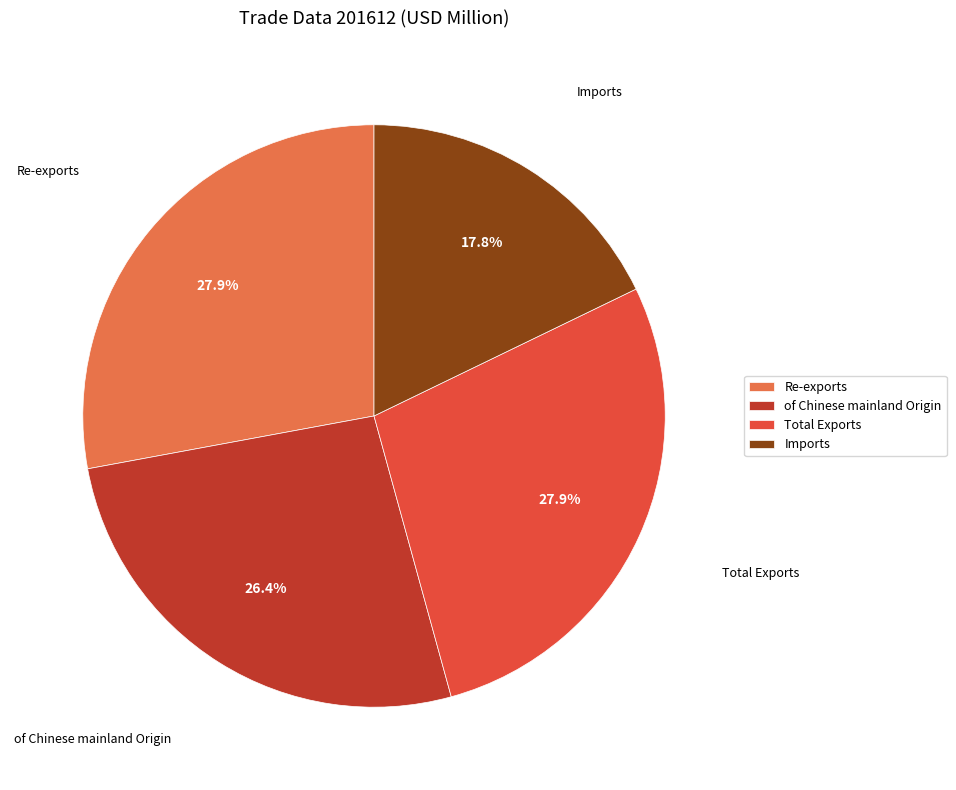

Does Total Exports account for over 50% of the chart?

No